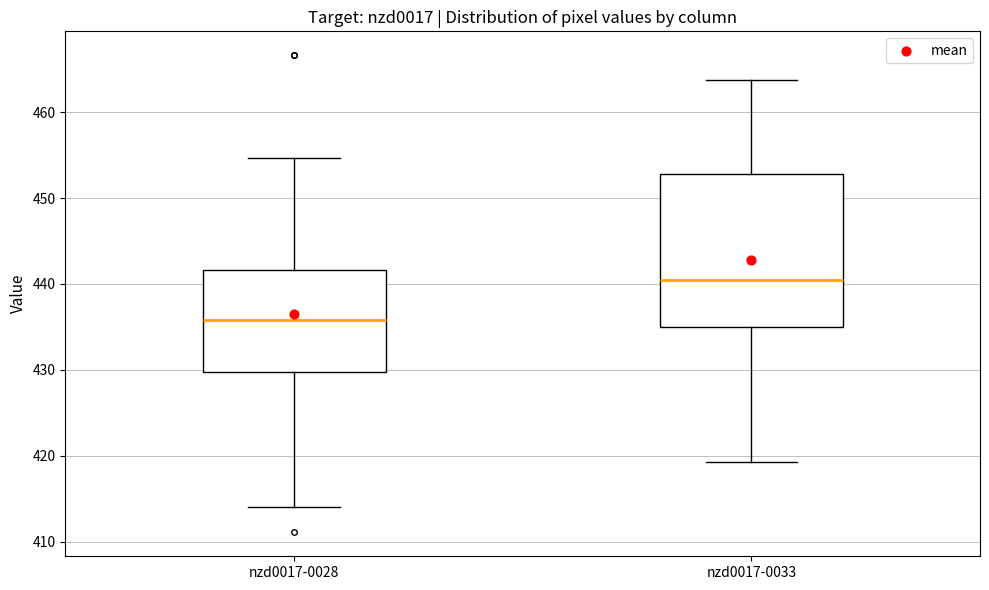

Where does the median line of the box for nzd0017-0028 sit on the y-axis? The values are not printed on the chart, so give them approximately, as read against the axis.

436